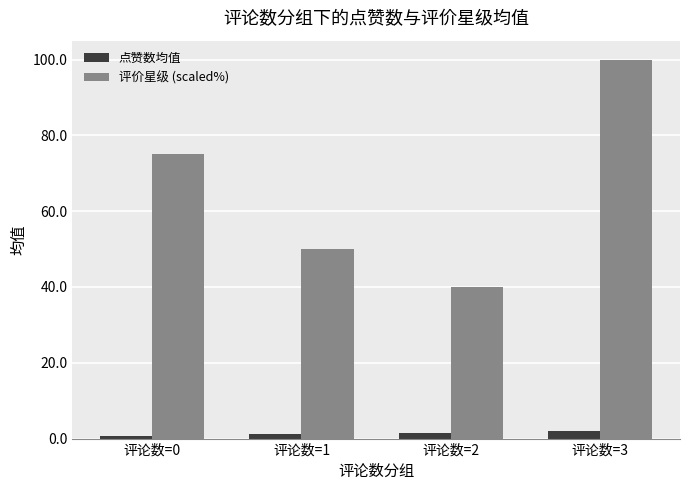

List the labels in order of 评价星级 (scaled%) value, smallest first.

评论数=2, 评论数=1, 评论数=0, 评论数=3